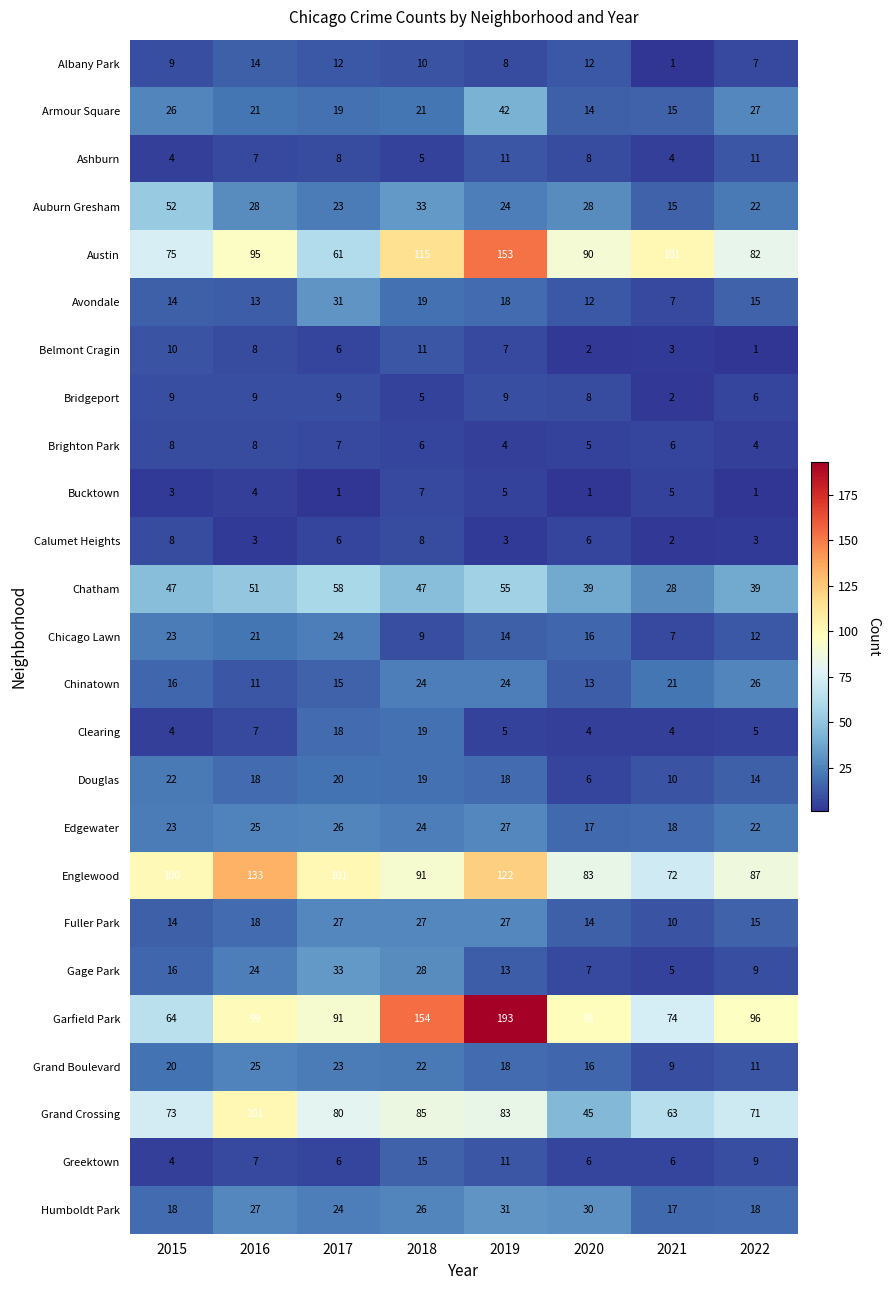

Count the number of data series in this chart.

25